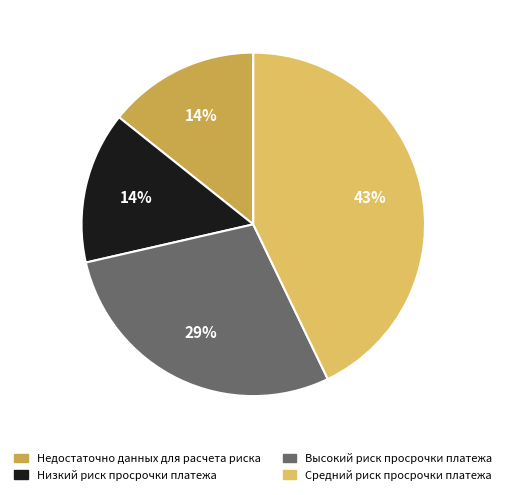

Approximately how many times larger is the value at Низкий риск просрочки платежа compared to Высокий риск просрочки платежа?

0.5